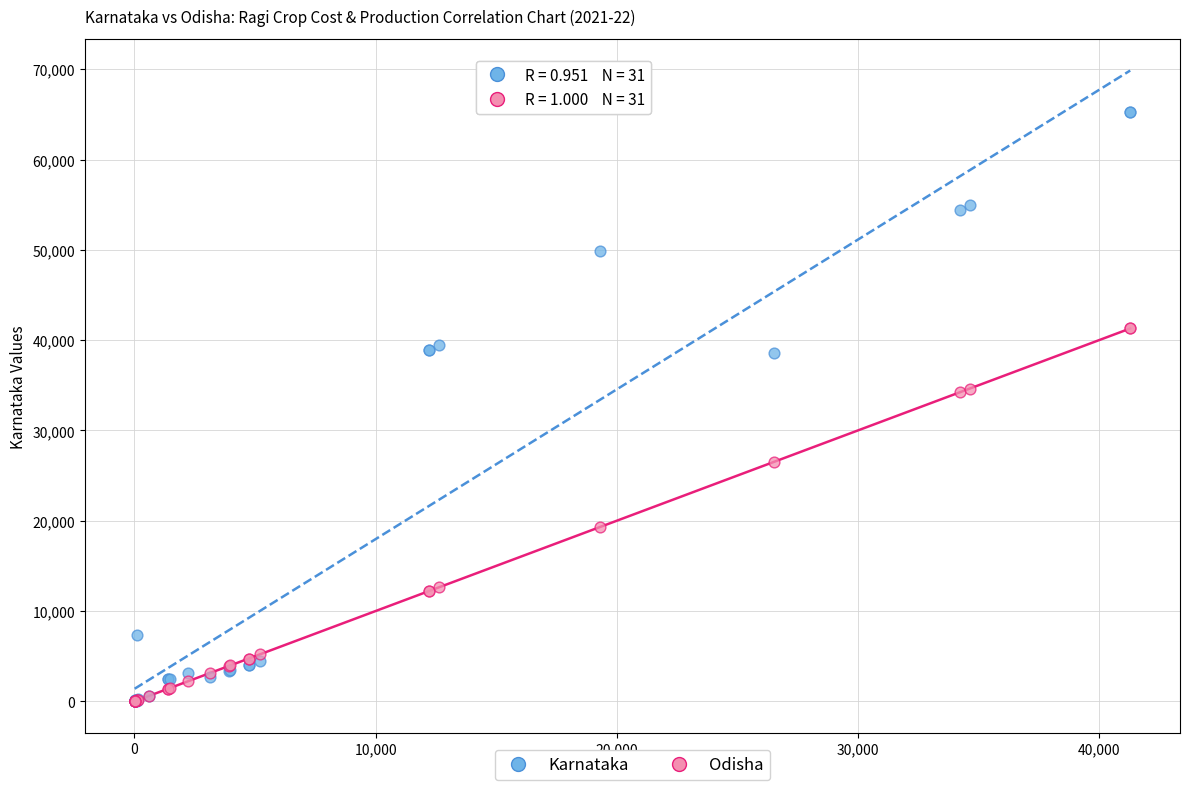

Which series reaches the maximum Y coordinate?

Karnataka